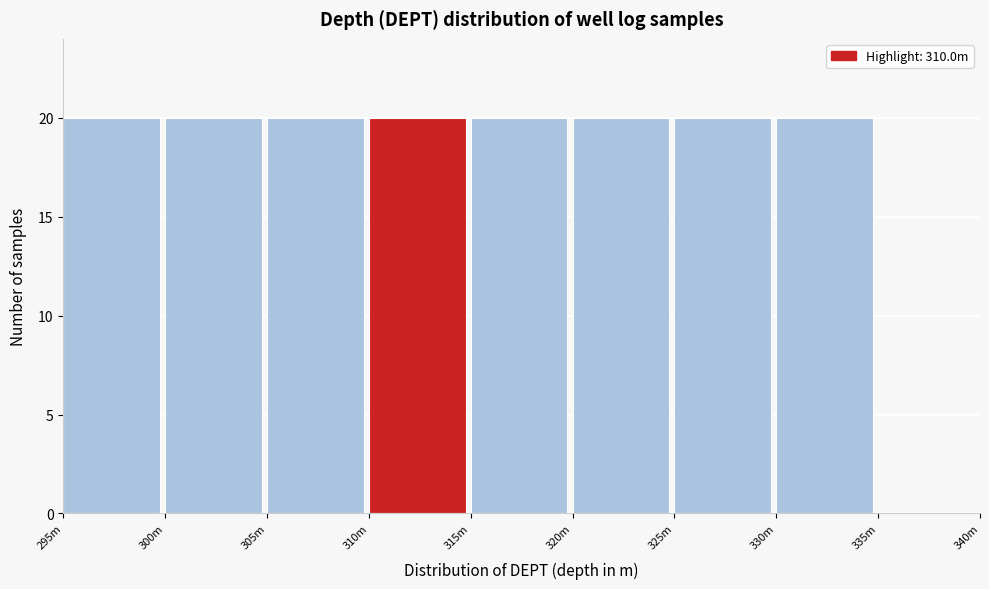

Reading right to left, what are all the values shown in this chart?

335m=0	330m=20	325m=20	320m=20	315m=20	310m=20	305m=20	300m=20	295m=20